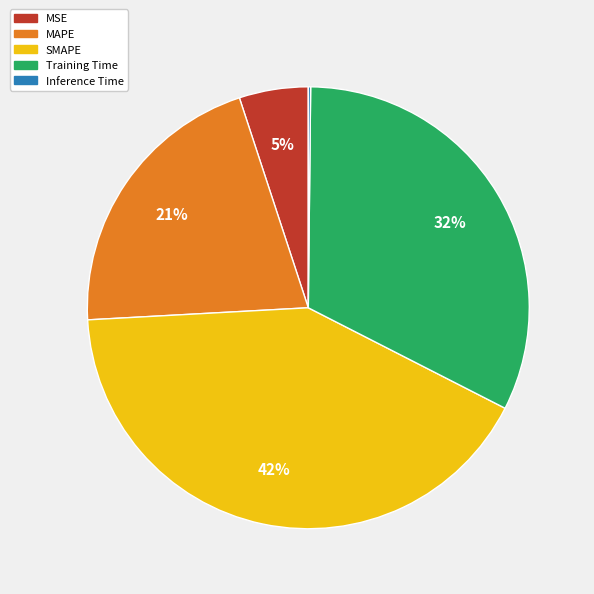

True or false: SMAPE accounts for 42% of the total.

True